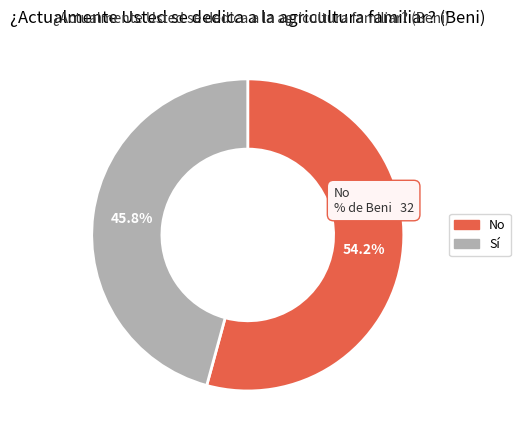

Is No the majority of the pie?

Yes